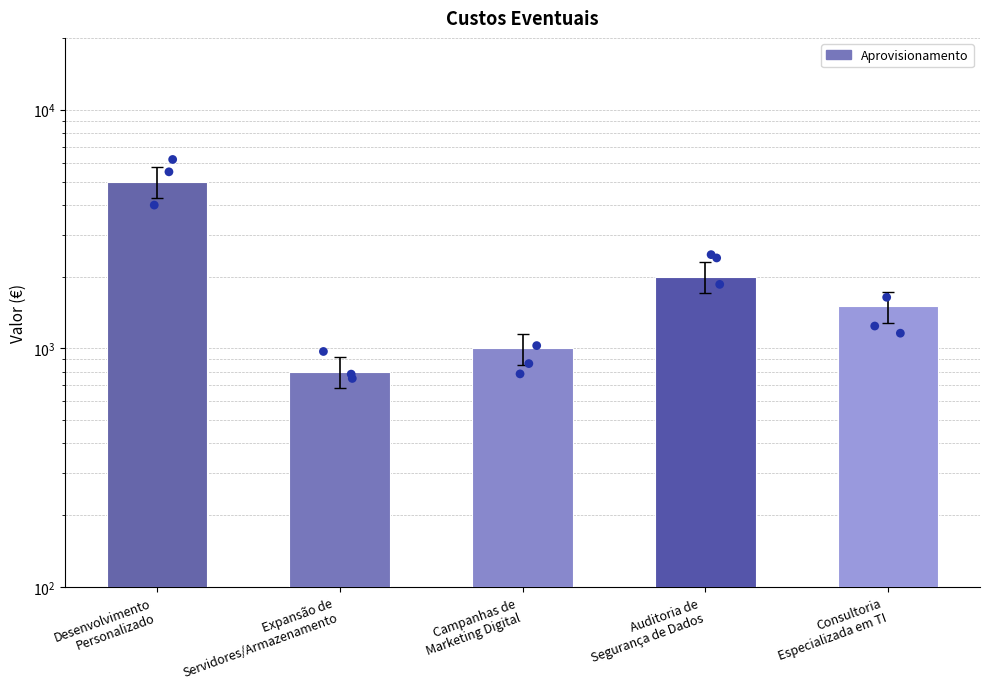

What is the change in value from Desenvolvimento
Personalizado to Expansão de
Servidores/Armazenamento?

-4200